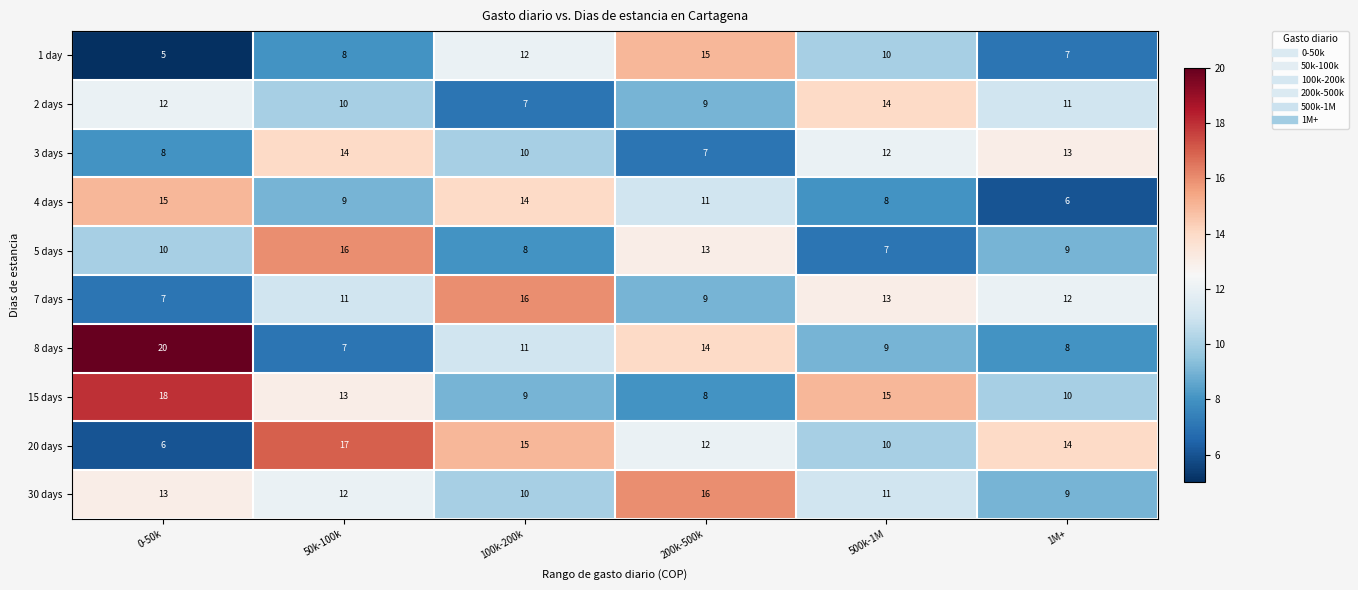

What is the approximate value of 20 days at 500k-1M?

10